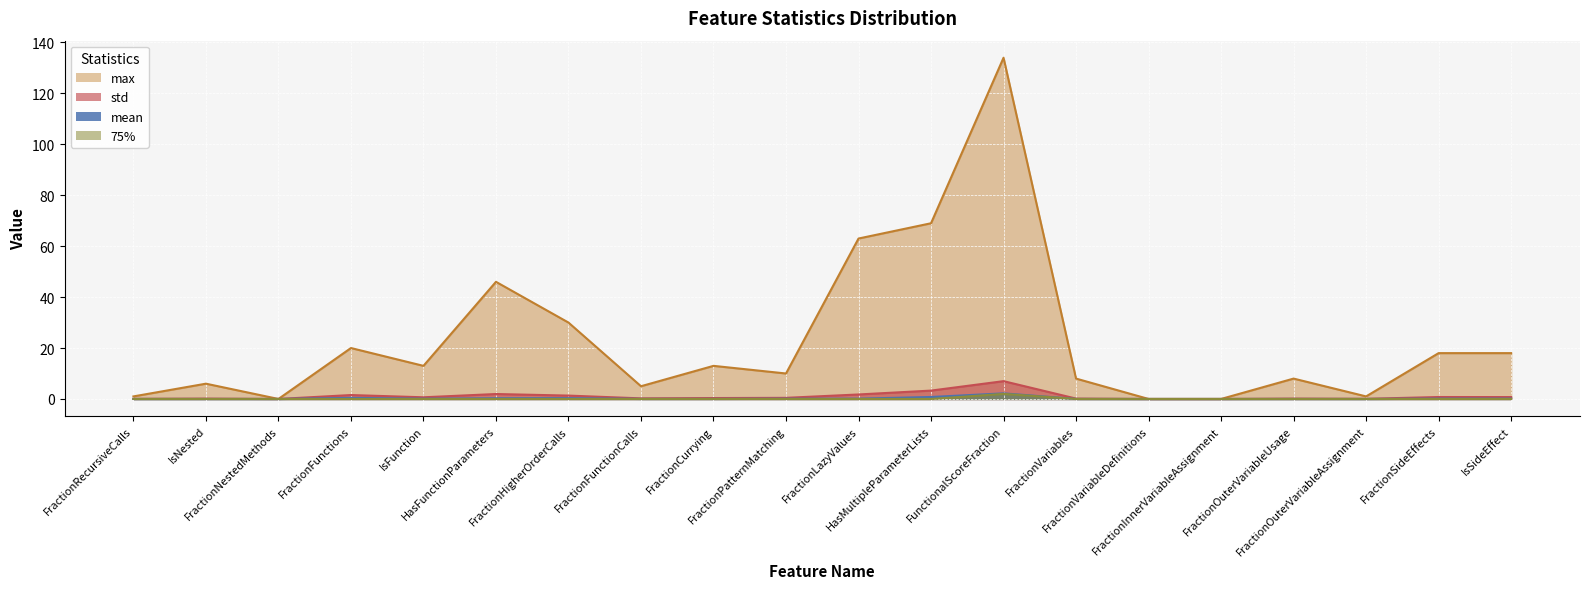

At which category is the sum across all series the highest?

FunctionalScoreFraction